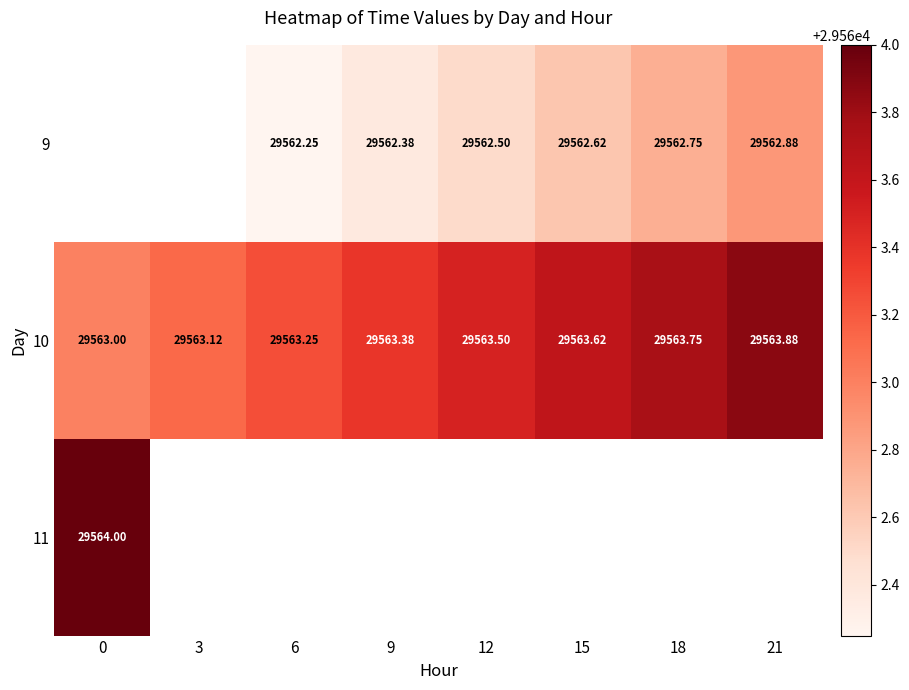

Is the value of 10 at 18 greater than the value of 9 at 9?

Yes